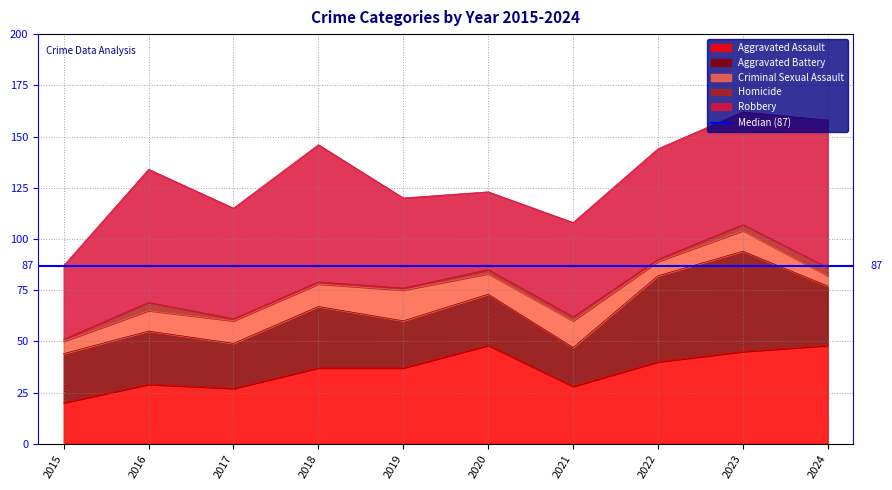

What is the difference between the maximum and minimum values in the Aggravated Assault series?

28